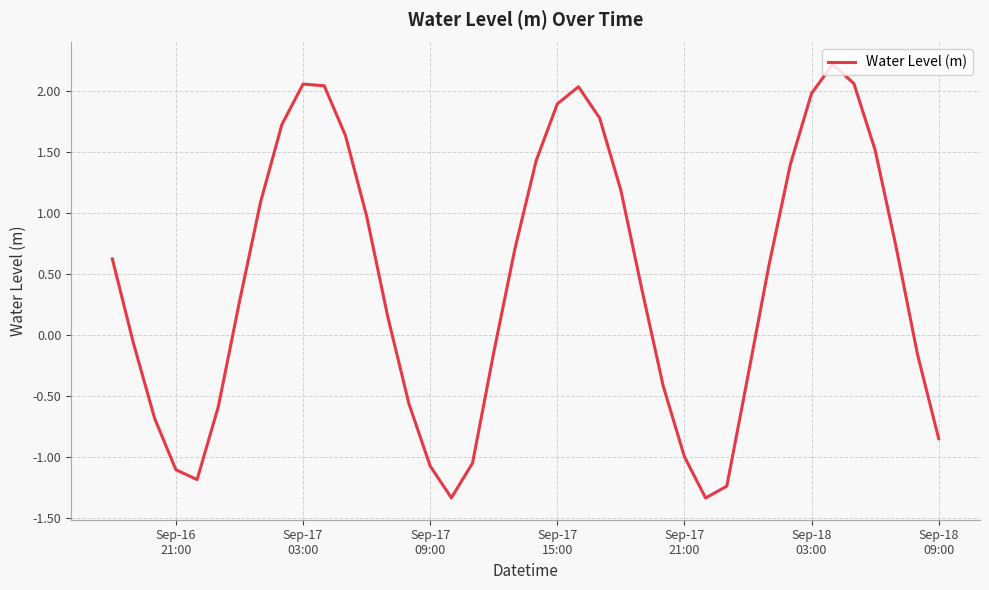

What is the greatest value displayed?

2.2